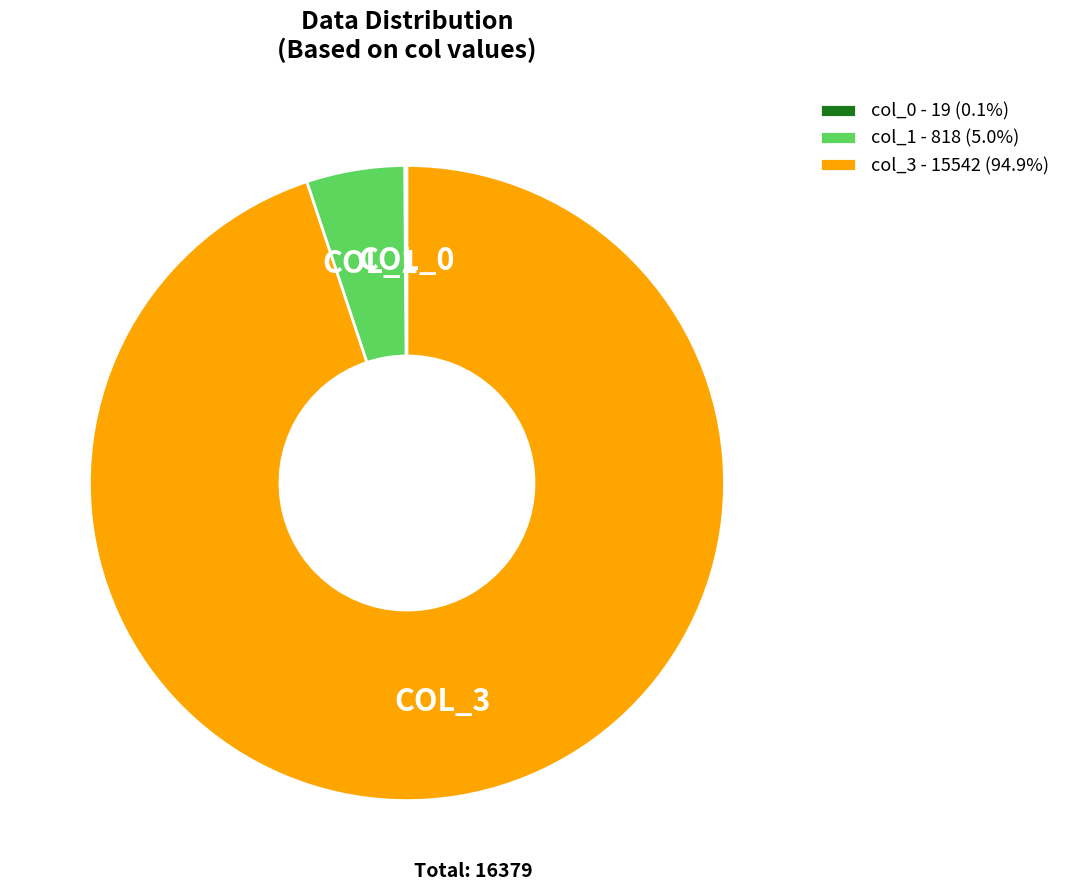

Does col_1 - 818 (5.0%) represent more than half of the total?

No